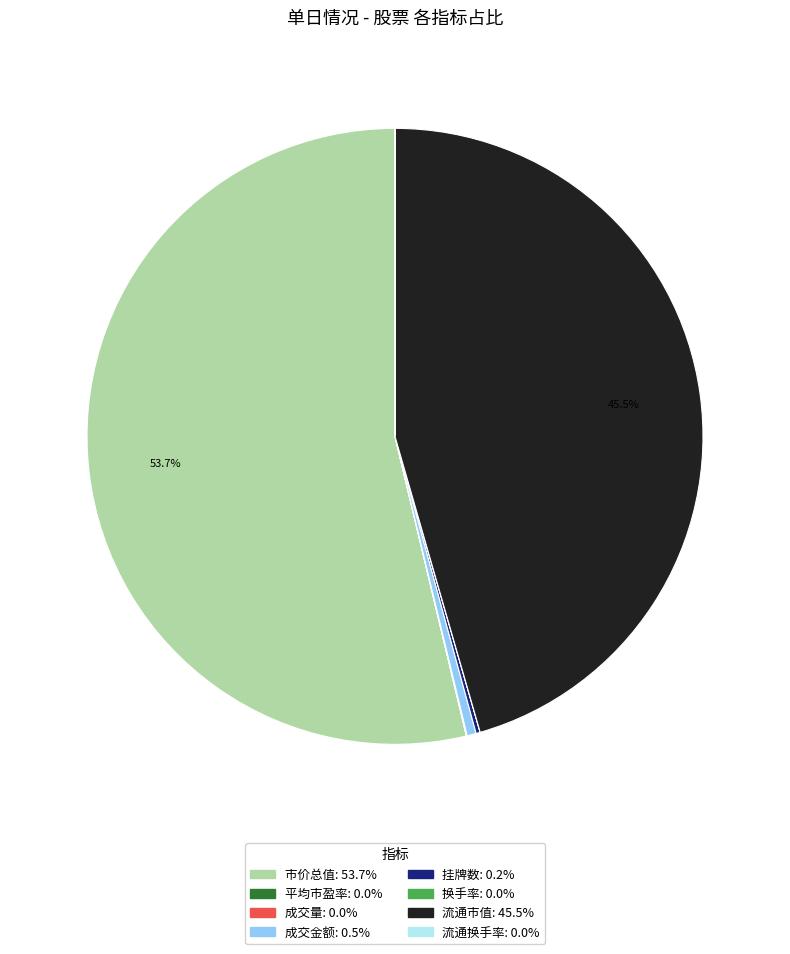

Is there any slice that represents more than half of the pie?

Yes